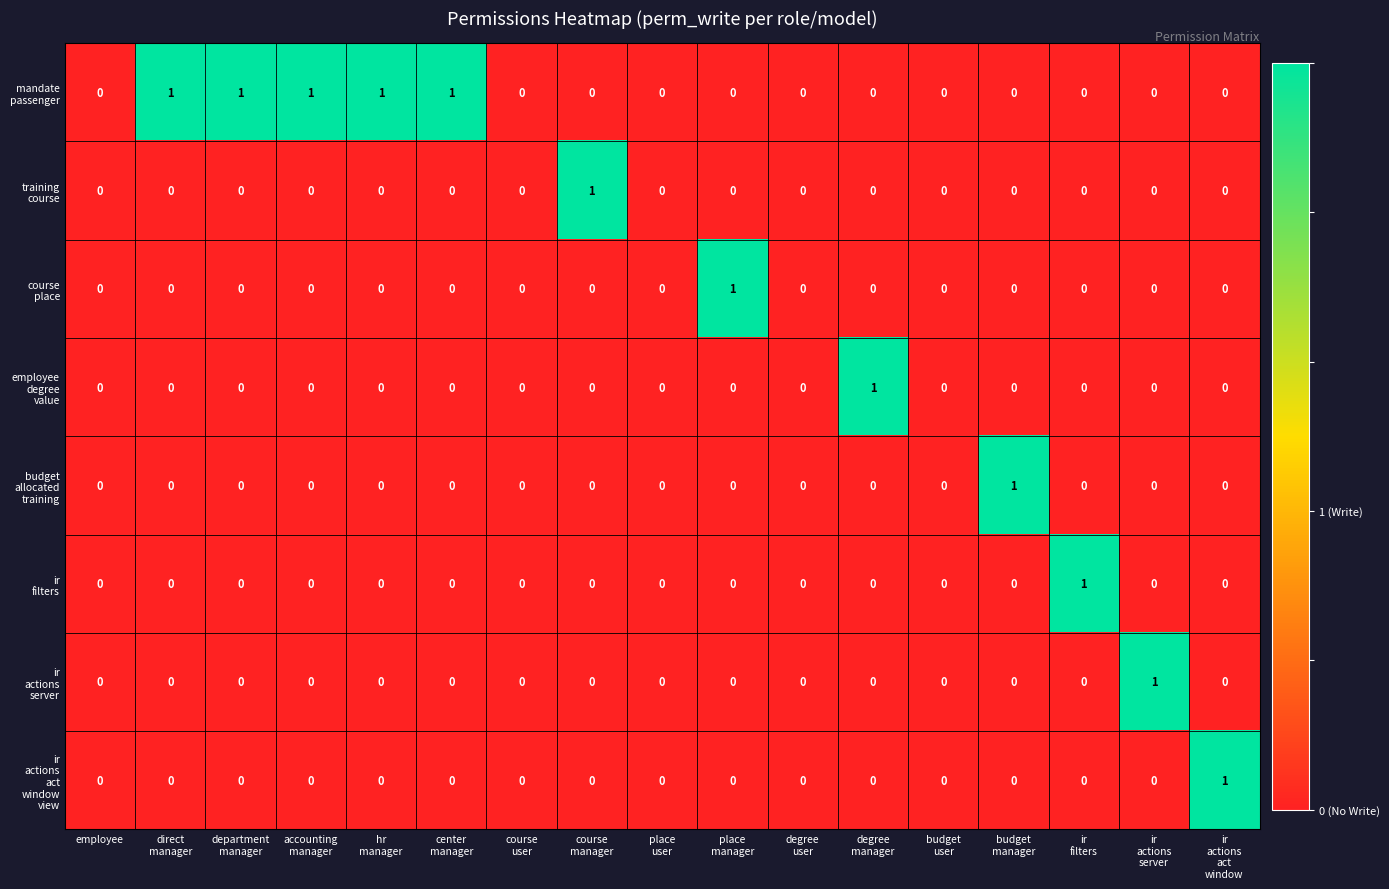

Rank the series at budget user from lowest to highest value.

mandate passenger, training course, course place, employee degree value, budget allocated training, ir filters, ir actions server, ir actions act window view